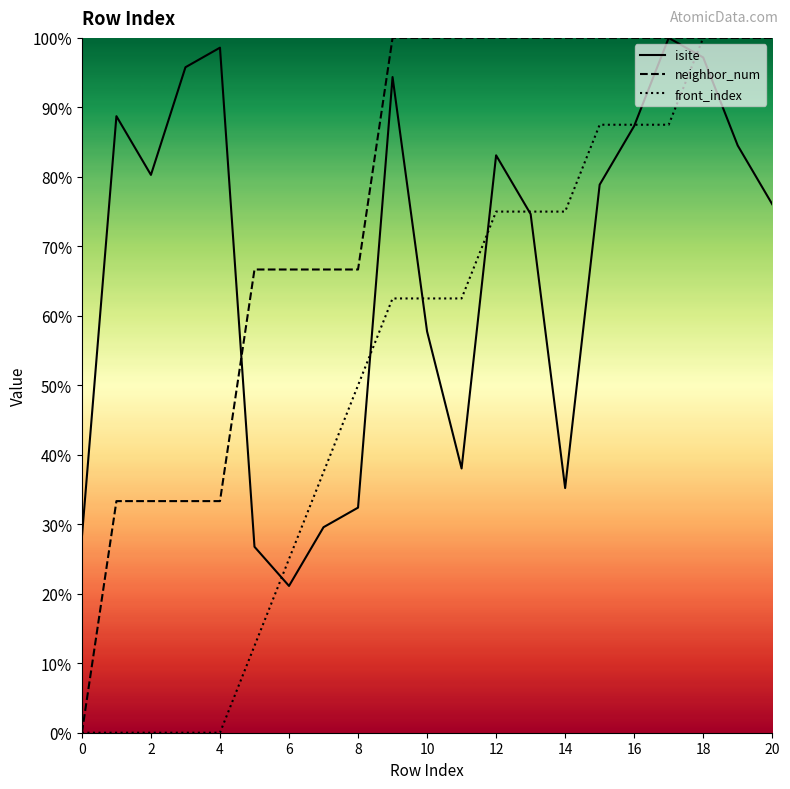

Which series has the largest total across all categories?

neighbor_num